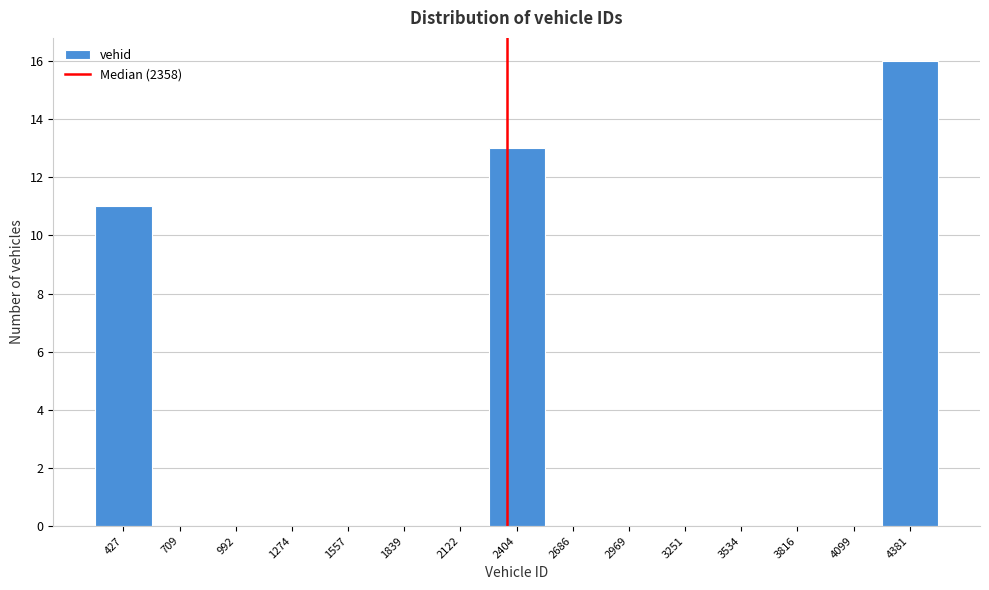

What is the height of the bar covering 2250 to 2550 on the x-axis? Neither the bar edges nor the heights are printed on the chart, so give them approximately, as read against the axes.

13